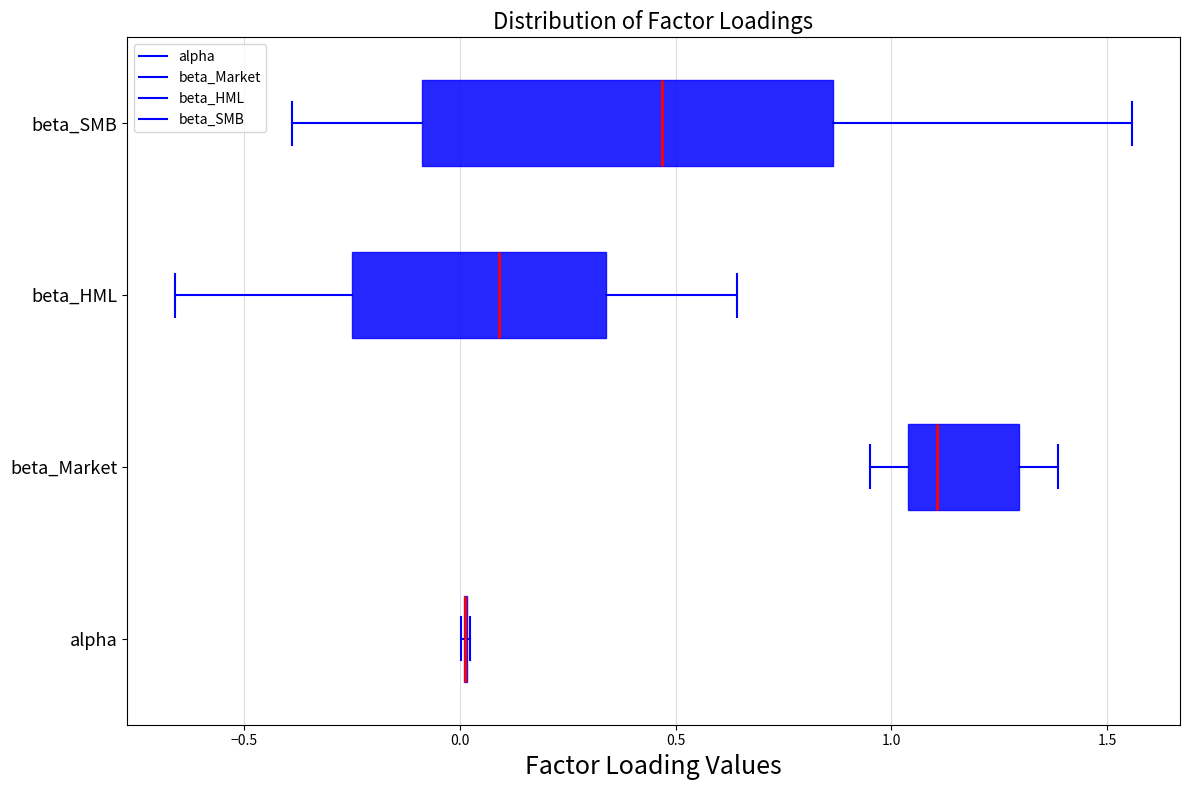

Reading bottom to top, read every box against the x-axis: the position of its median line, the range the box covers, and the ends of its whiskers. The values are not printed on the chart, so give them approximately, as read against the axis.

alpha: box collapsed to a line at 0.00, whiskers 0.00 to 0.00
beta_Market: median 1.10, box 1.05 to 1.30, whiskers 0.95 to 1.40
beta_HML: median 0.10, box -0.25 to 0.35, whiskers -0.65 to 0.65
beta_SMB: median 0.45, box -0.10 to 0.85, whiskers -0.40 to 1.55